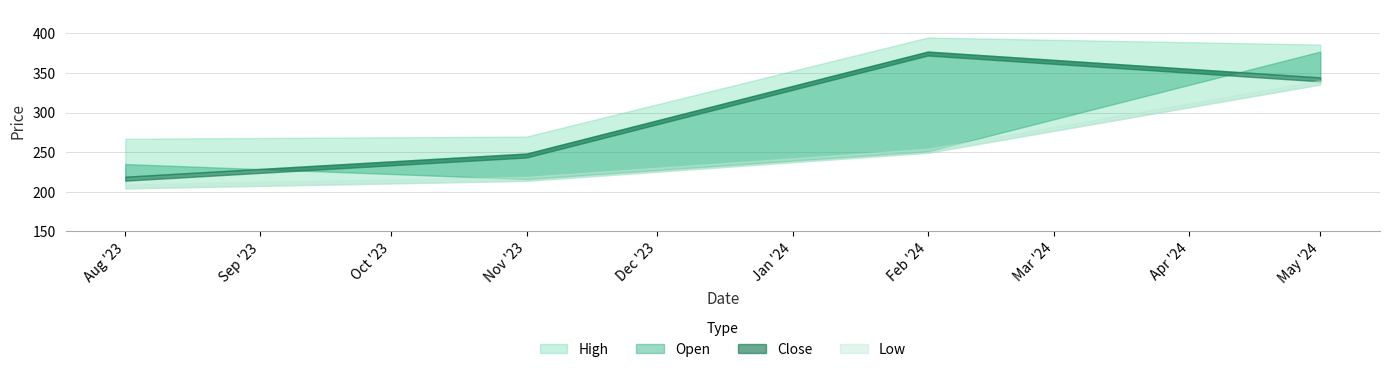

True or false: High has a value of 269.7 at 2023-11-01.

True